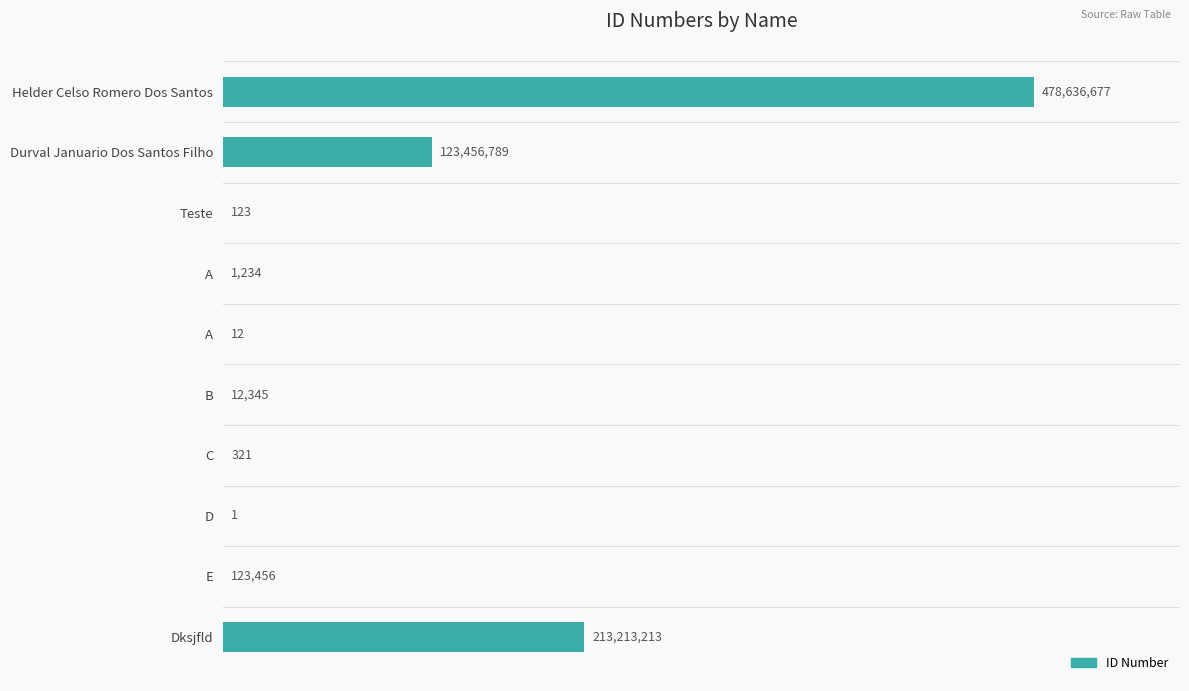

How many data points does each series have?

10